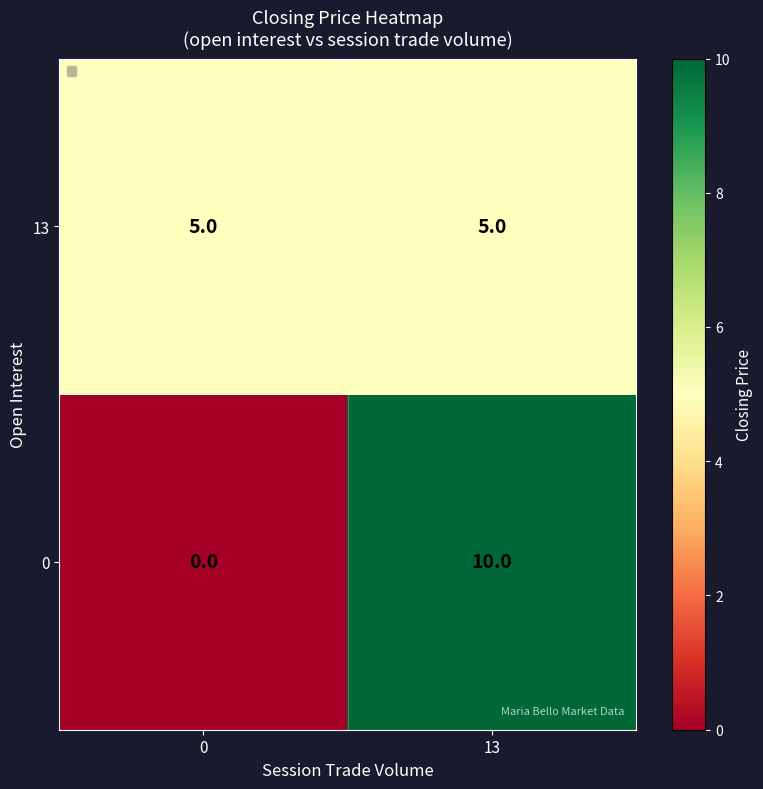

At which category is the sum across all series the highest?

13